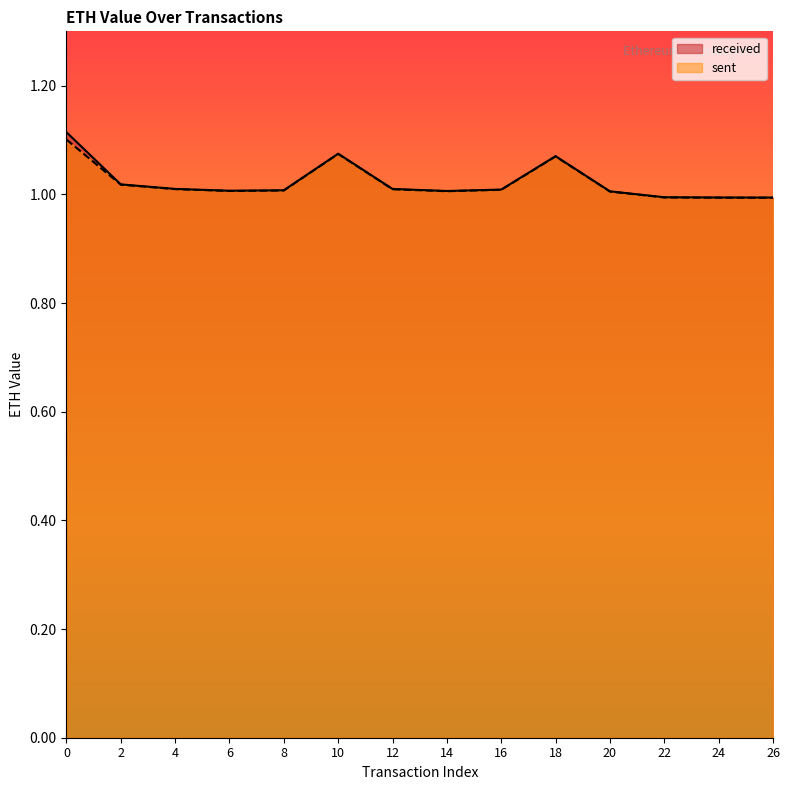

True or false: received and sent cross at least once.

False